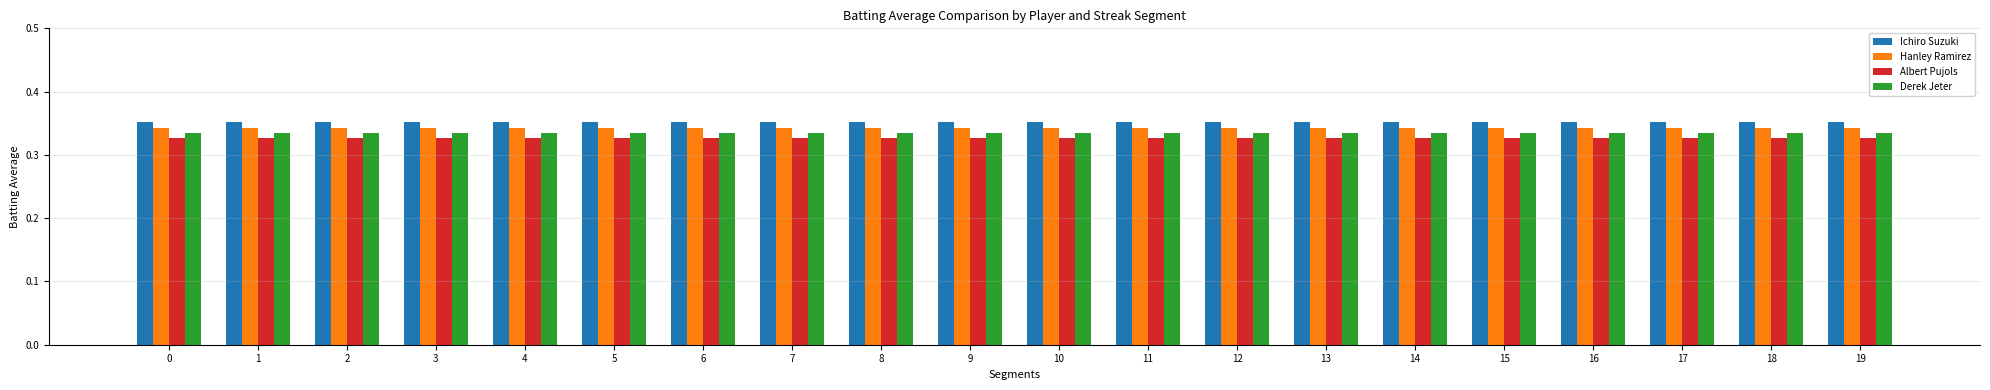

True or false: Derek Jeter has a value of 0.1 at 0.

False